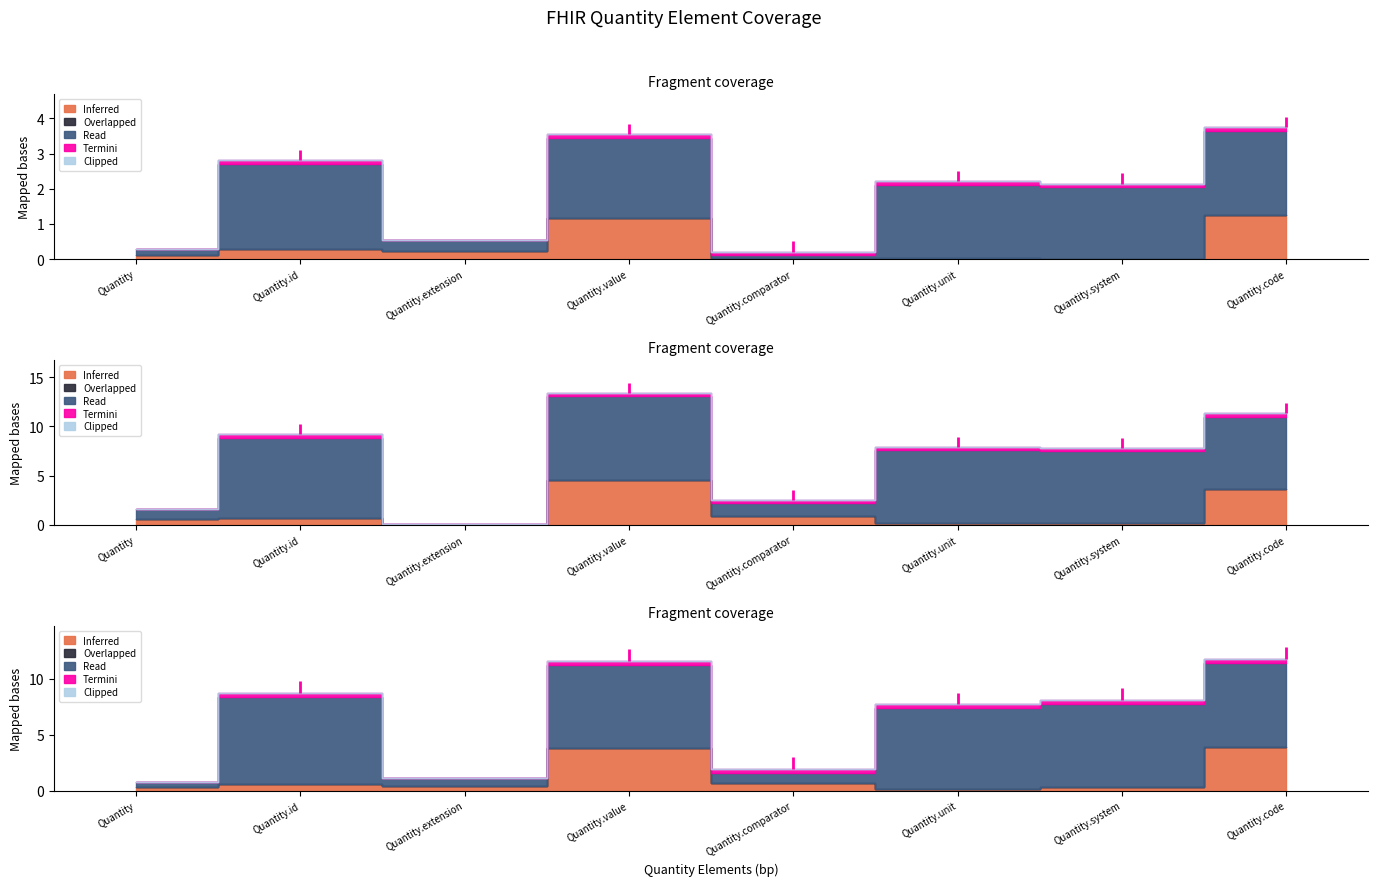

True or false: Read and Termini cross at least once.

False